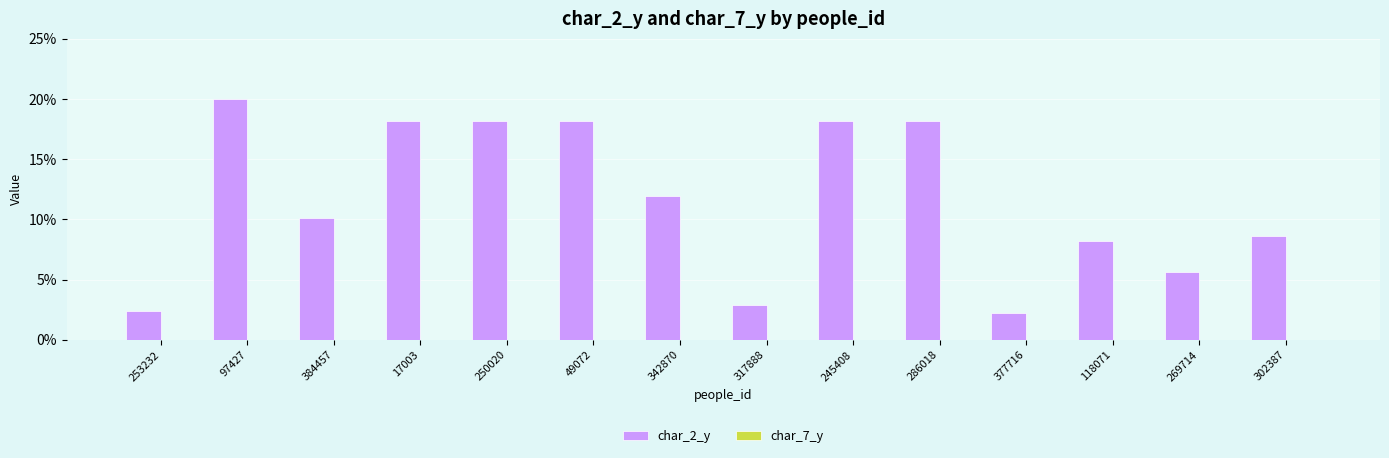

Which label corresponds to the largest value in the chart?

97427